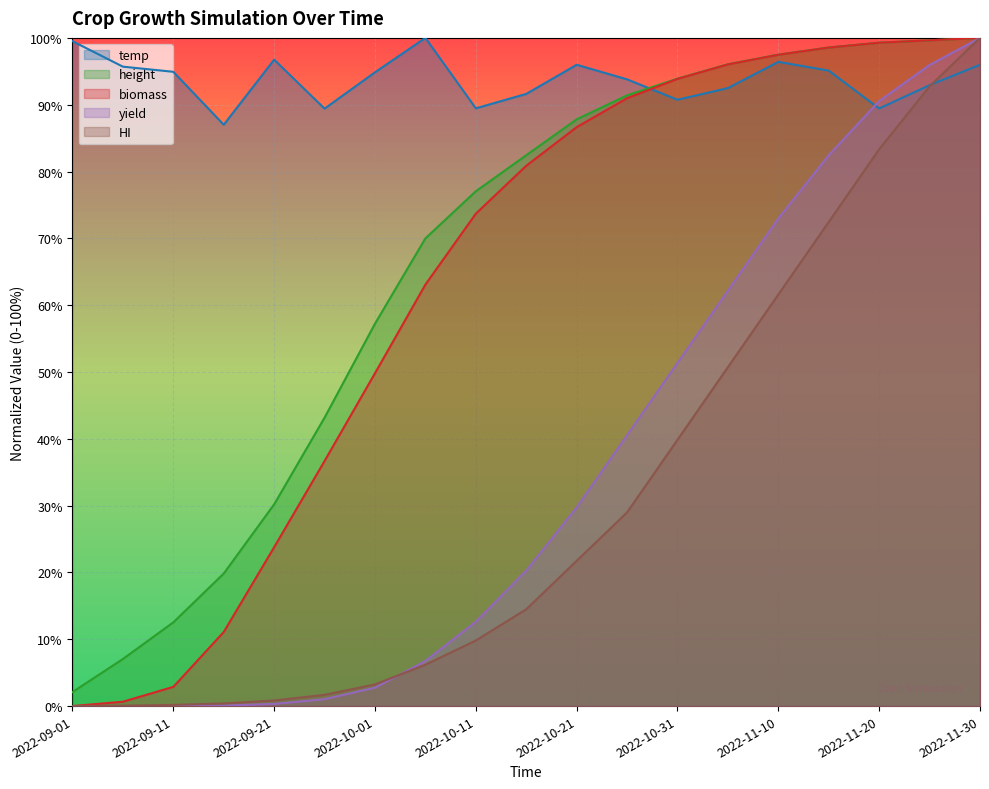

What is the highest value of the height series?

1.0